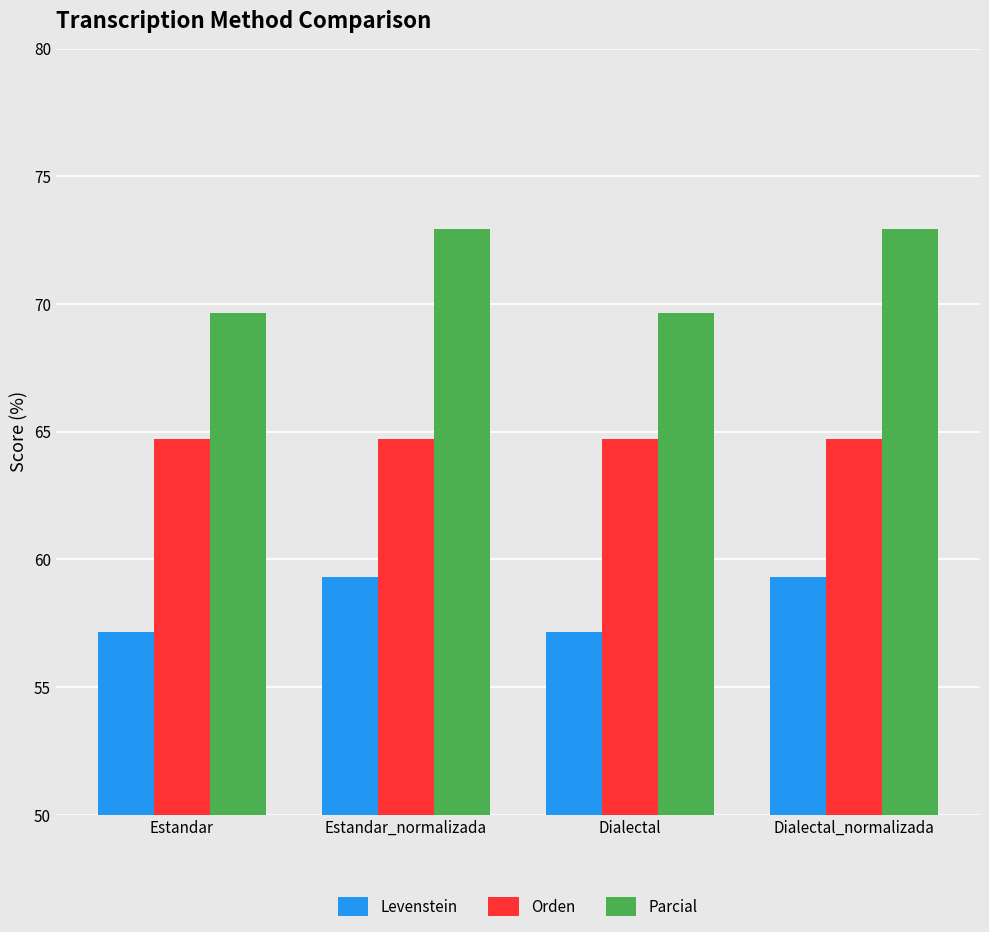

How many series are shown in this chart?

3